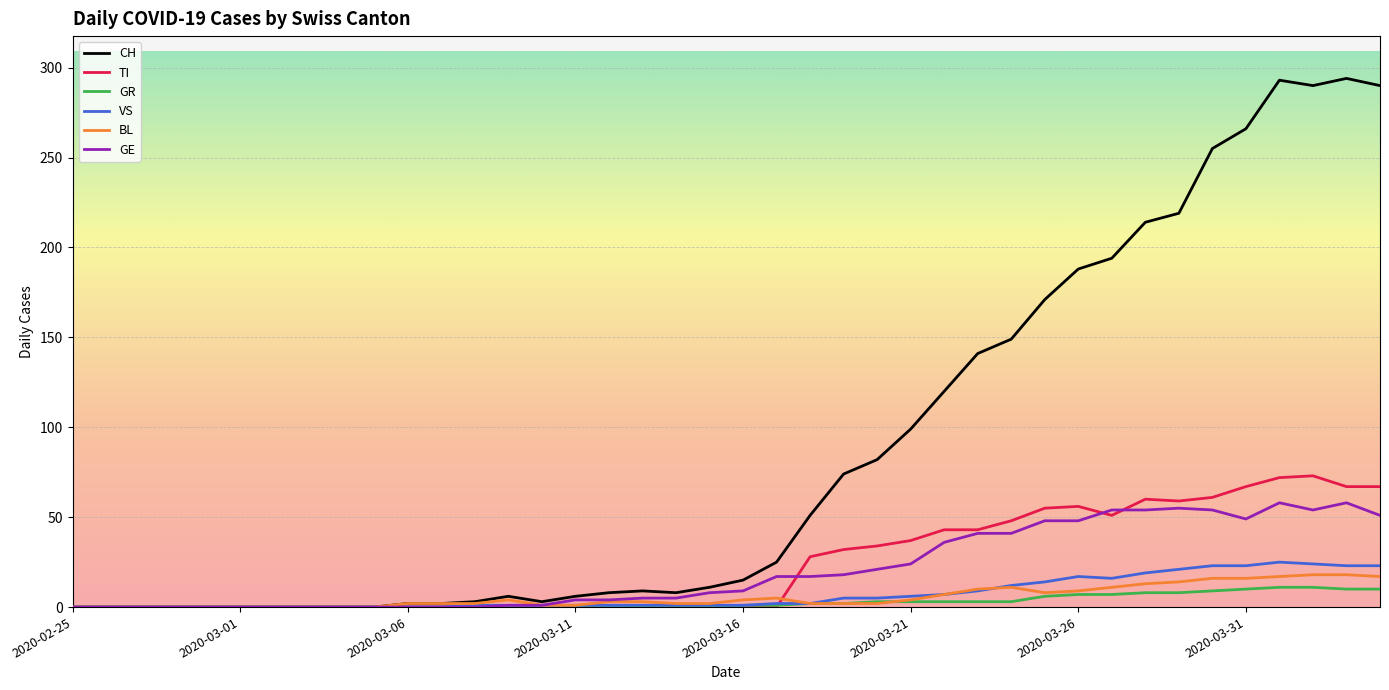

Which series has the widest spread of values?

CH